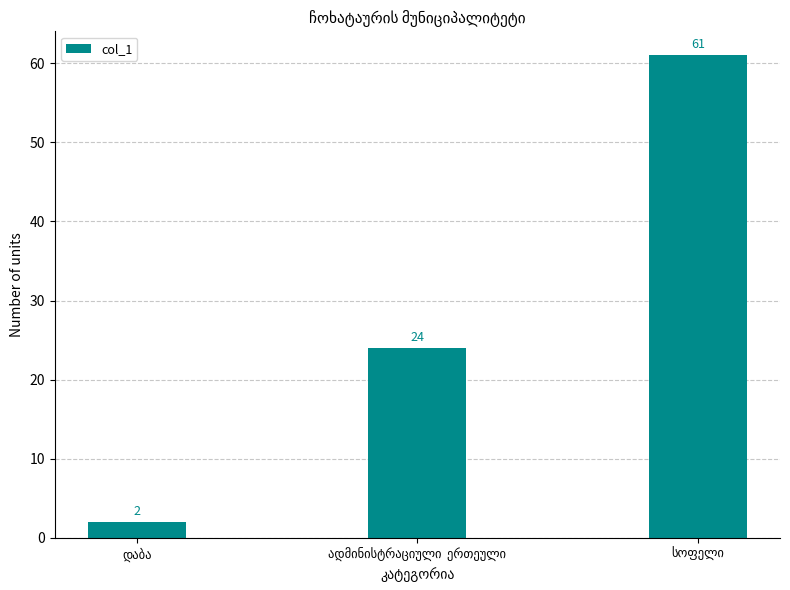

How many values are between 2 and 61?

3